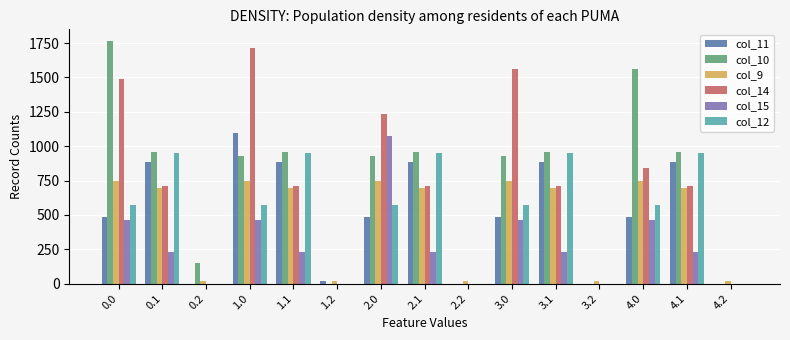

What are all the series names shown in the legend?

col_11, col_10, col_9, col_14, col_15, col_12